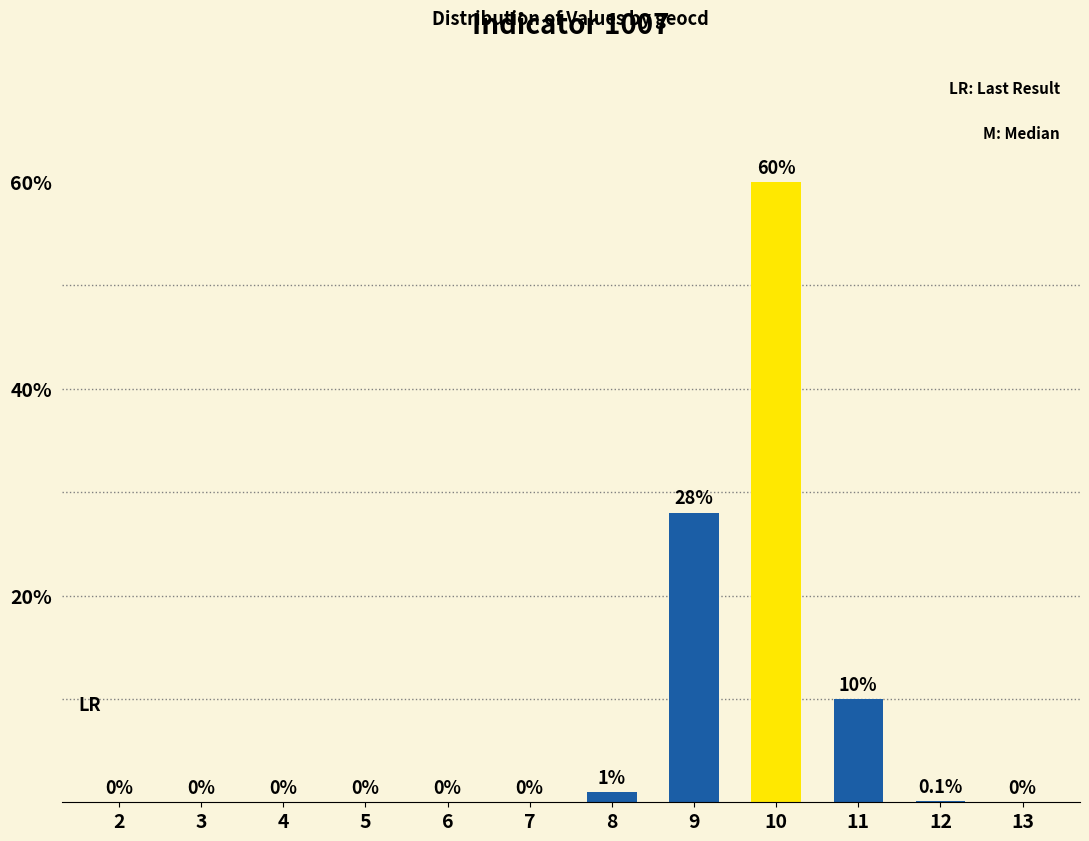

What is the sum of the values at 10 and 8?

61.0